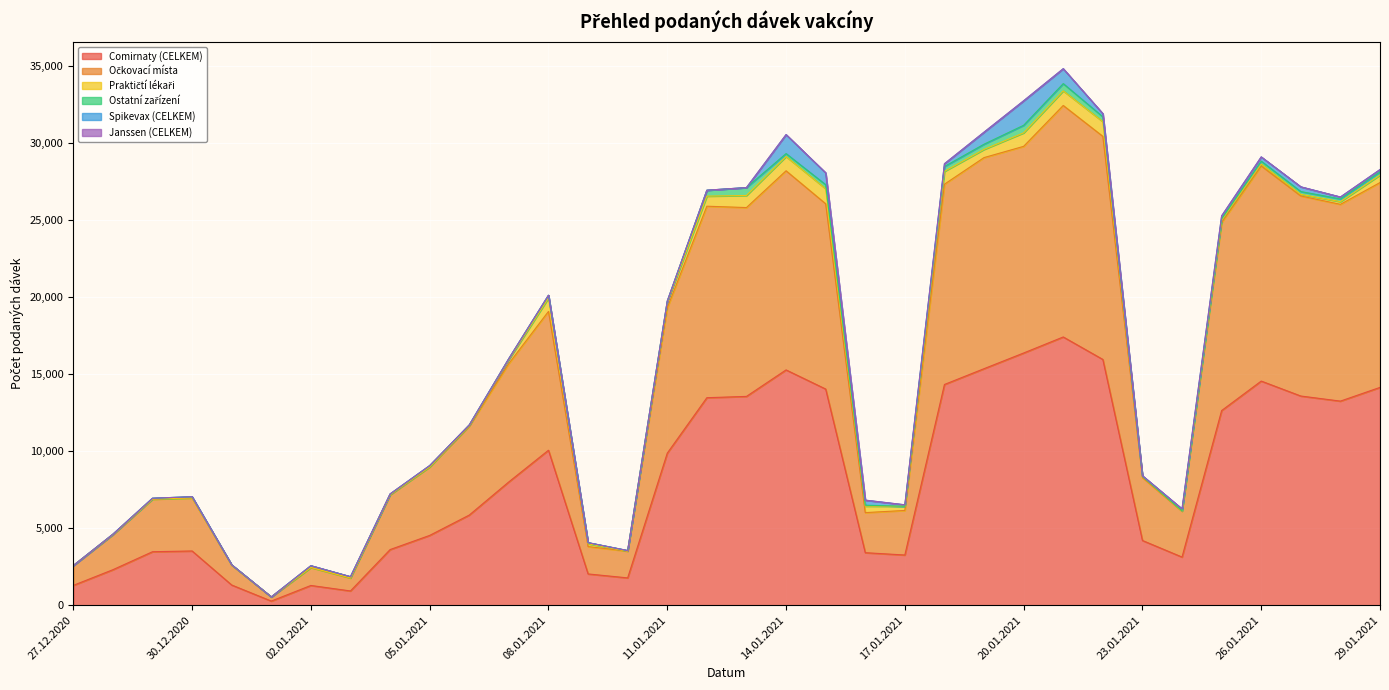

What are all the series names shown in the legend?

Comirnaty (CELKEM), Očkovací místa, Praktičtí lékaři, Ostatní zařízení, Spikevax (CELKEM), Janssen (CELKEM)